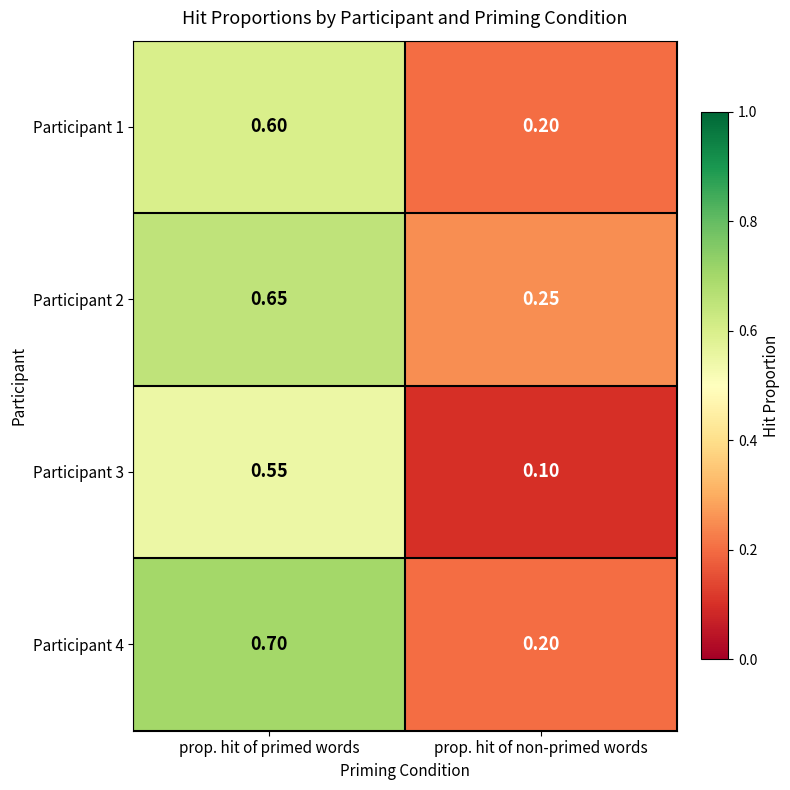

How many series are shown in this chart?

4